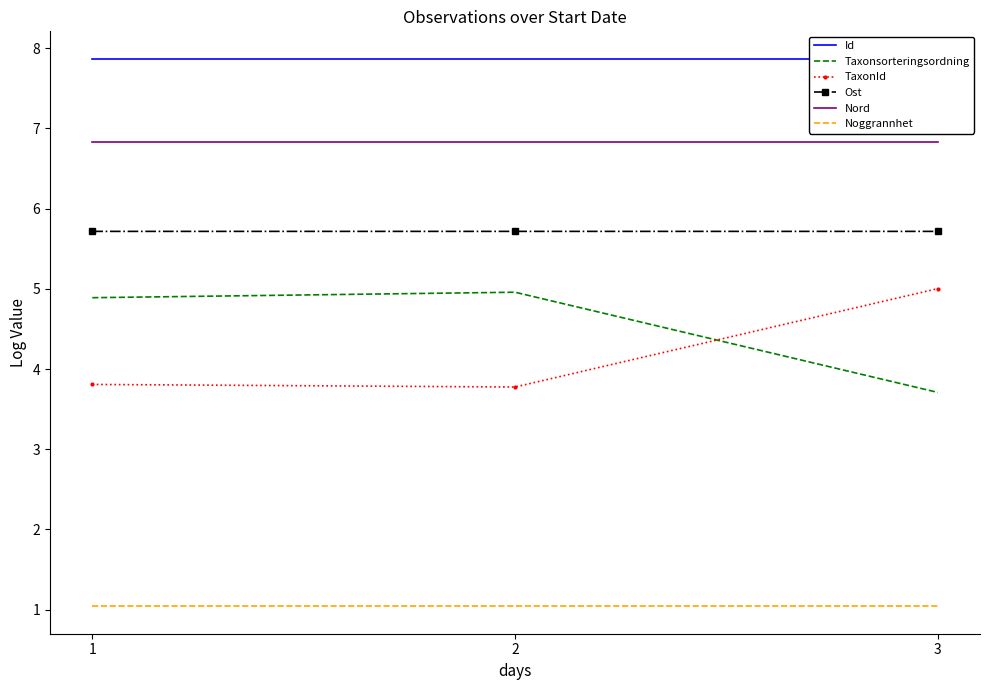

What are all the series names shown in the legend?

Id, Taxonsorteringsordning, TaxonId, Ost, Nord, Noggrannhet